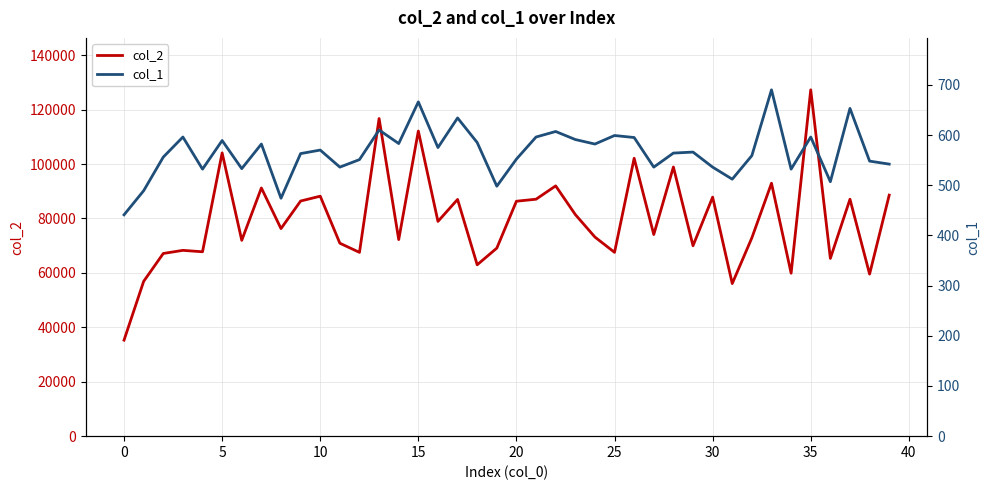

What is the sum of the col_1 values at 39 and 19?

1040